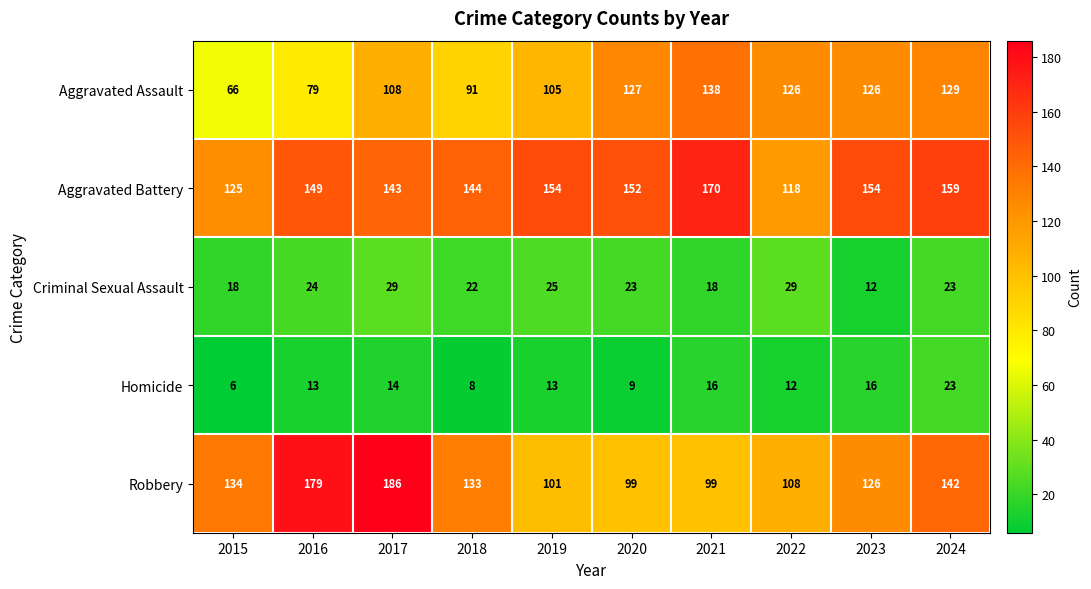

What is the difference between the second highest and minimum values in the Aggravated Battery series?

41